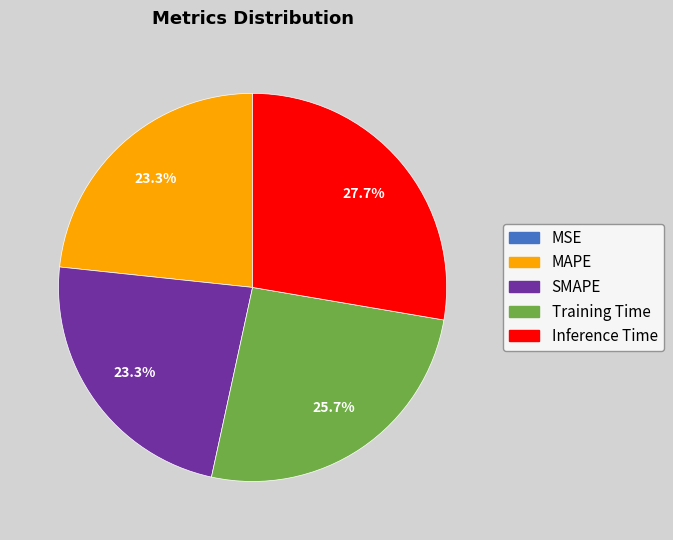

To the nearest percent, what percentage of the pie is MAPE?

23%